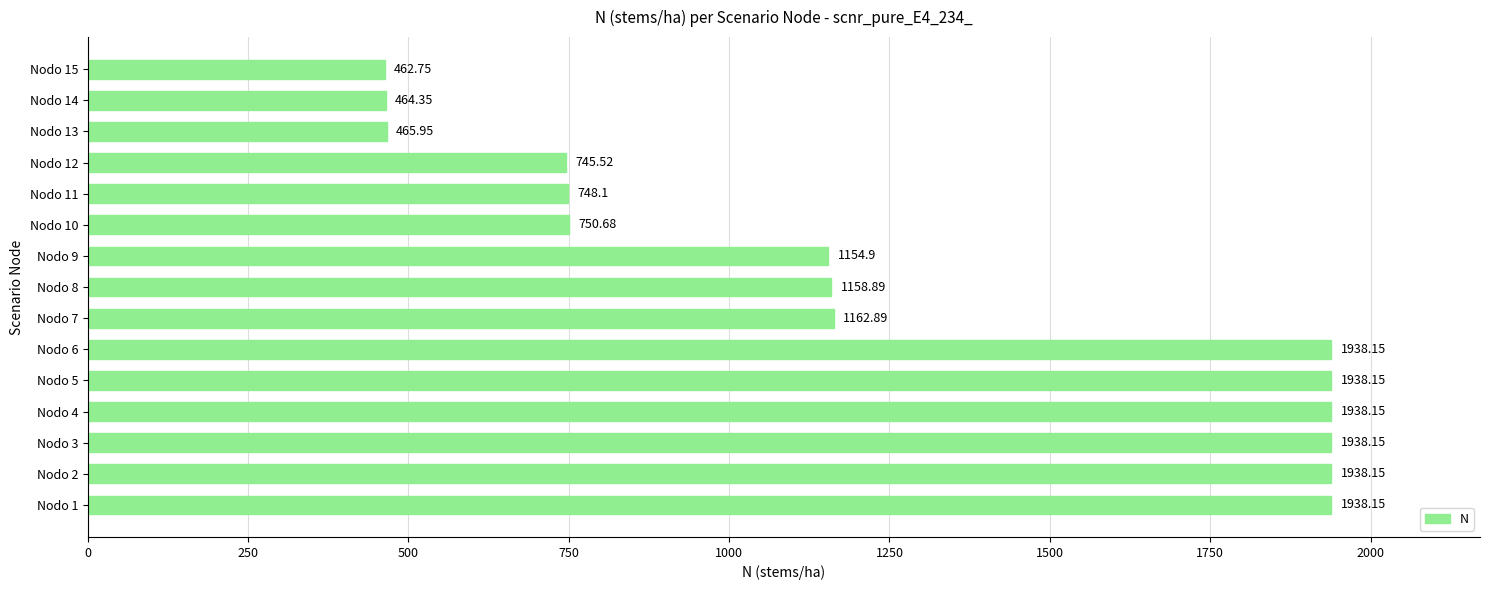

What is the average value?

1249.5